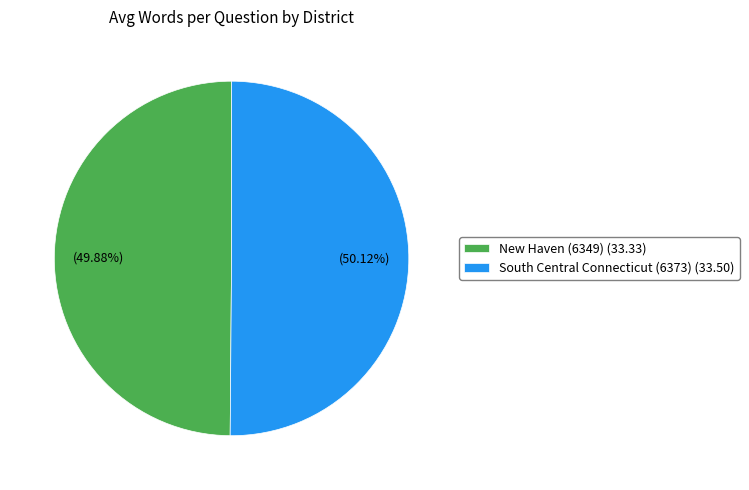

Is there any slice that represents more than half of the pie?

Yes